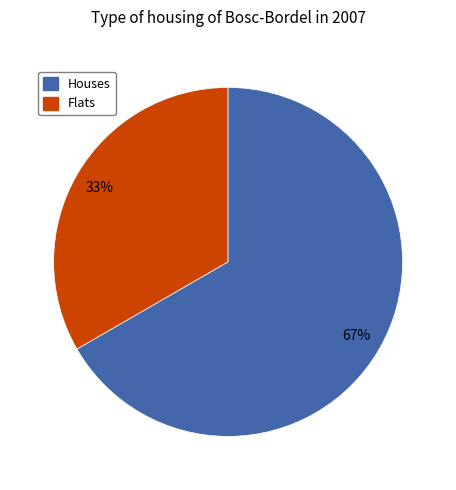

Does any single category account for the majority?

Yes